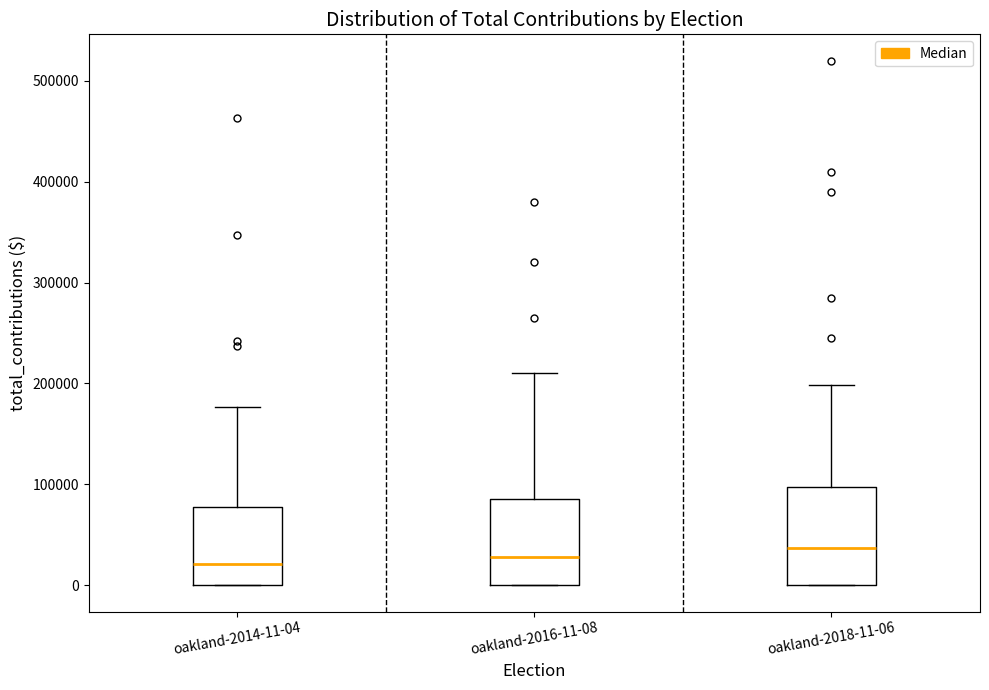

Where does the median line of the box for oakland-2016-11-08 sit on the y-axis? The values are not printed on the chart, so give them approximately, as read against the axis.

30000